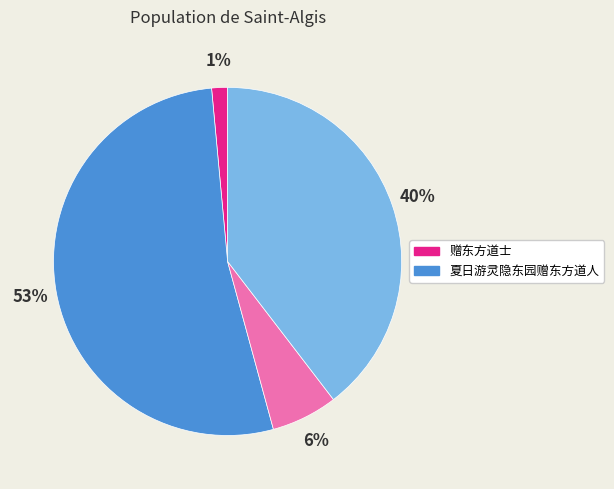

Count the number of slices in the pie.

4